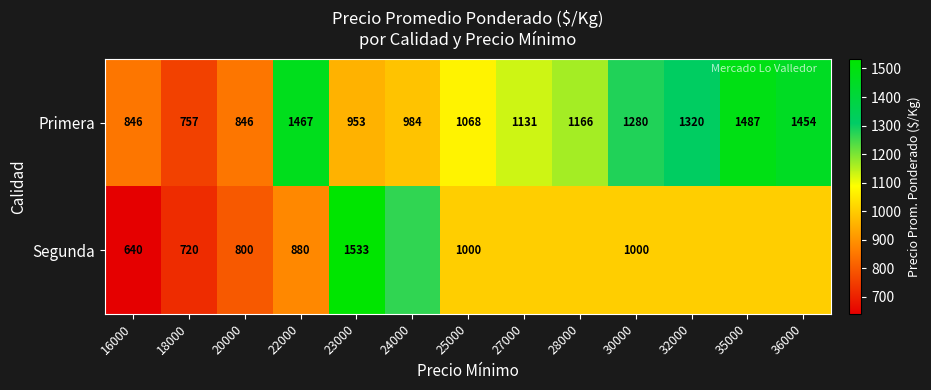

Is it true that Segunda equals 1533.0 at 23000?

True